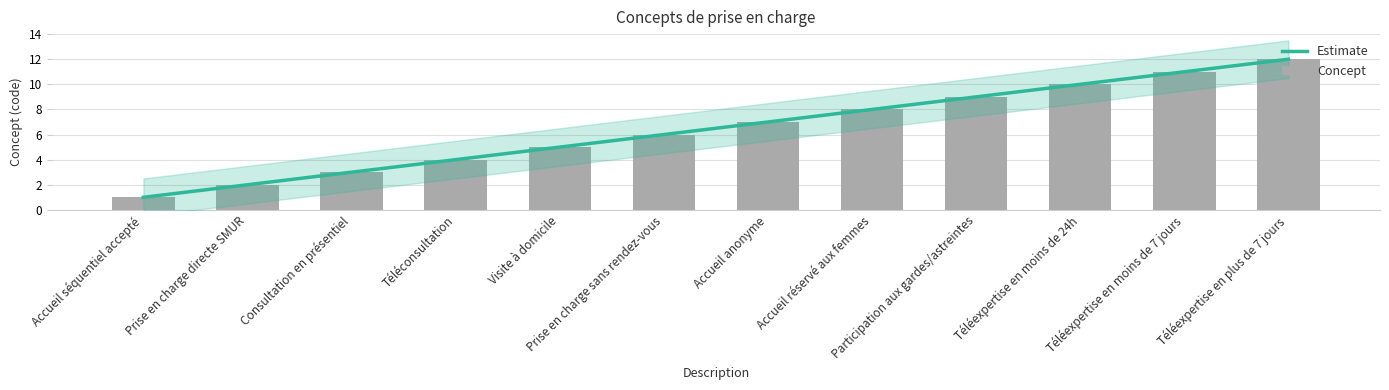

The value at Accueil réservé aux femmes is 8. True or false?

True